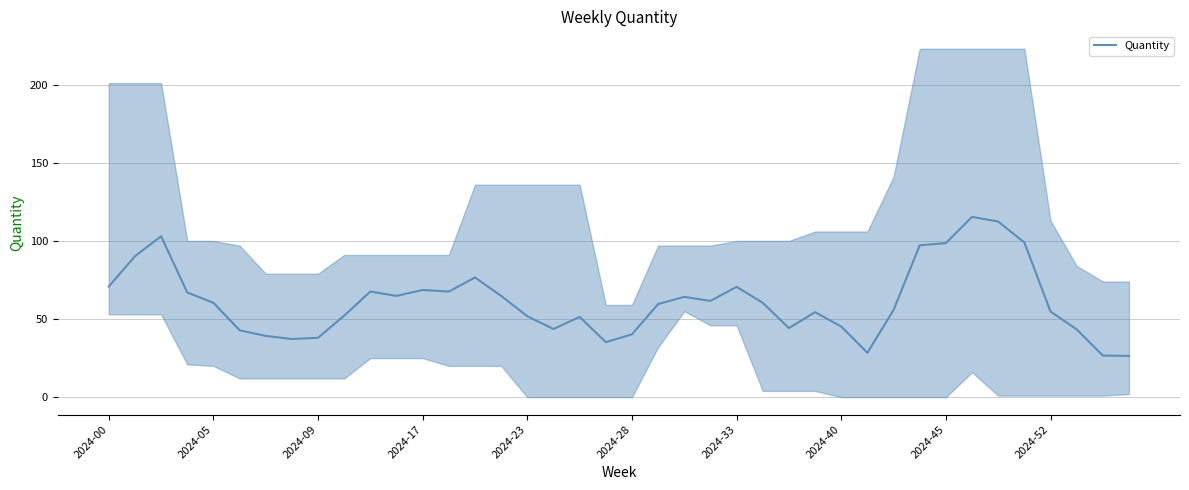

How many interior local valleys (lower than both neighbors) does the data have?

8